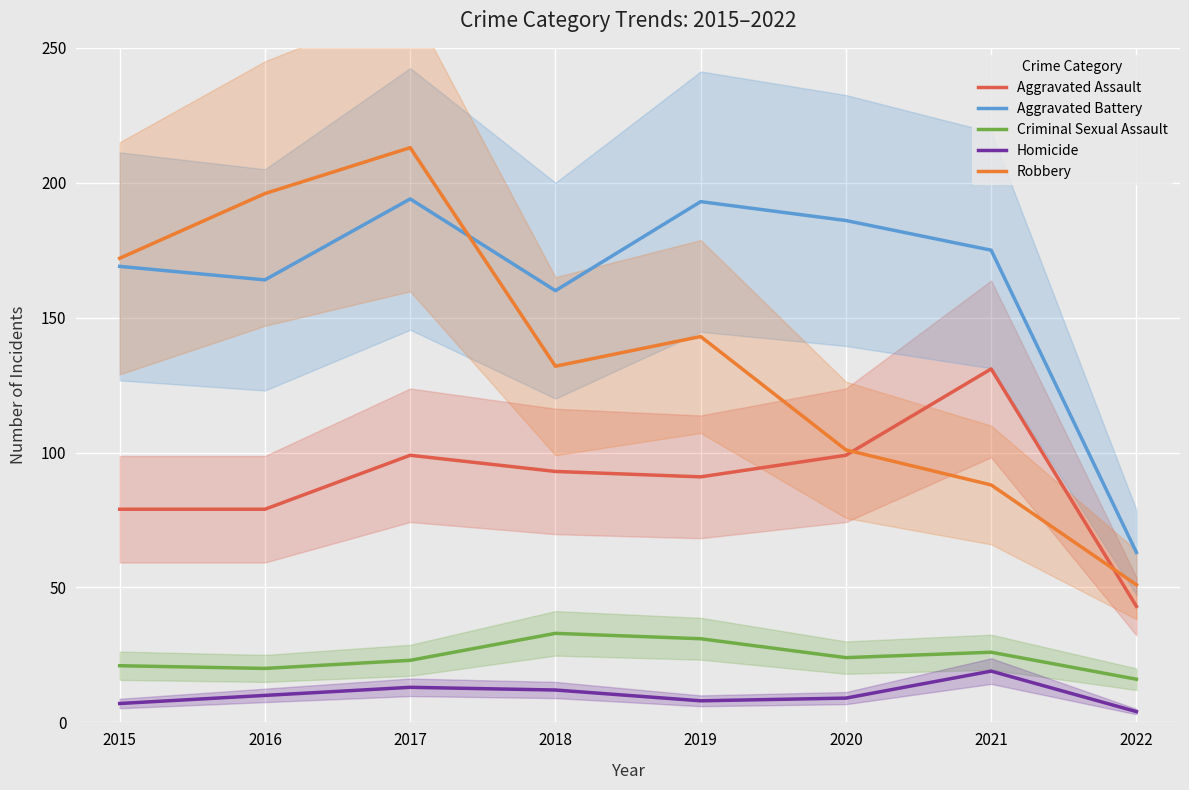

How many categories are shown in the chart?

8